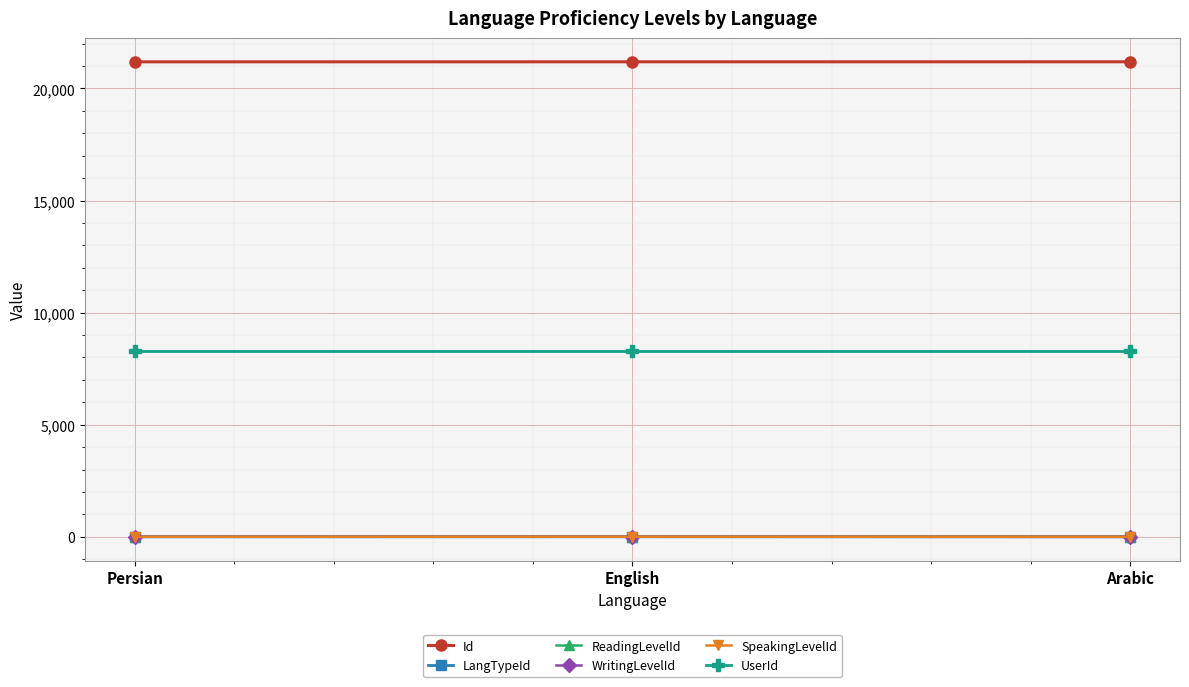

Is this an area chart (filled region under the line)?

No